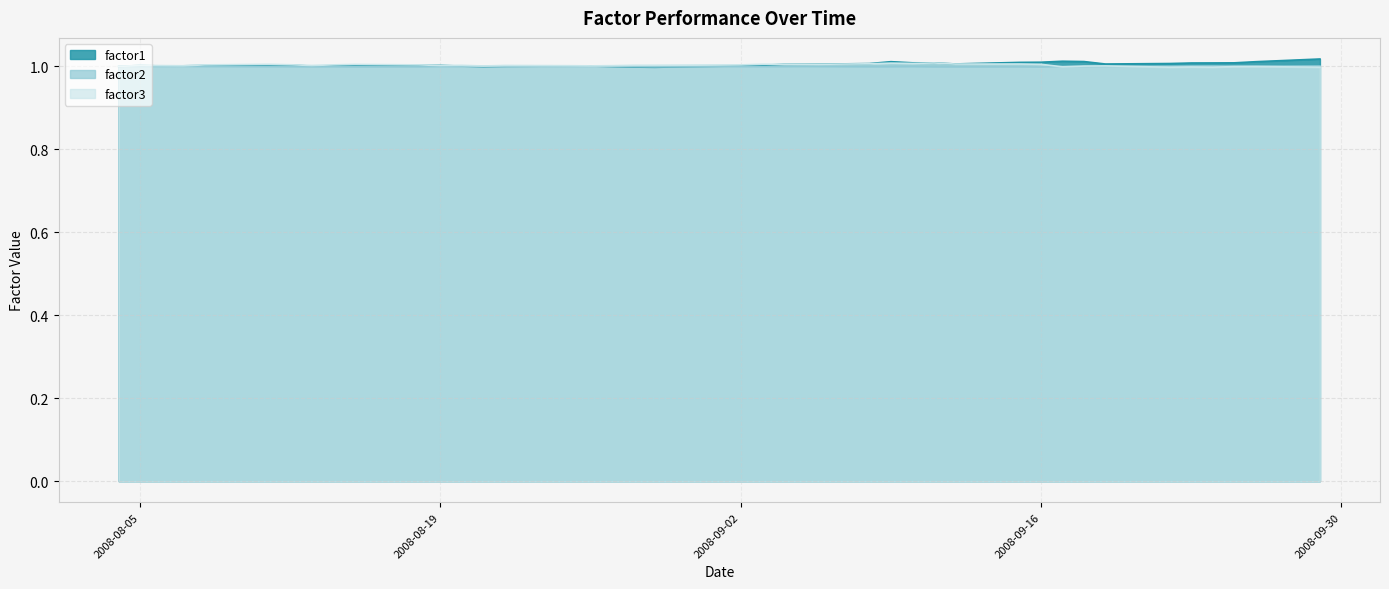

Where do factor3 and factor1 first cross each other?

2008-08-18 and 2008-08-19